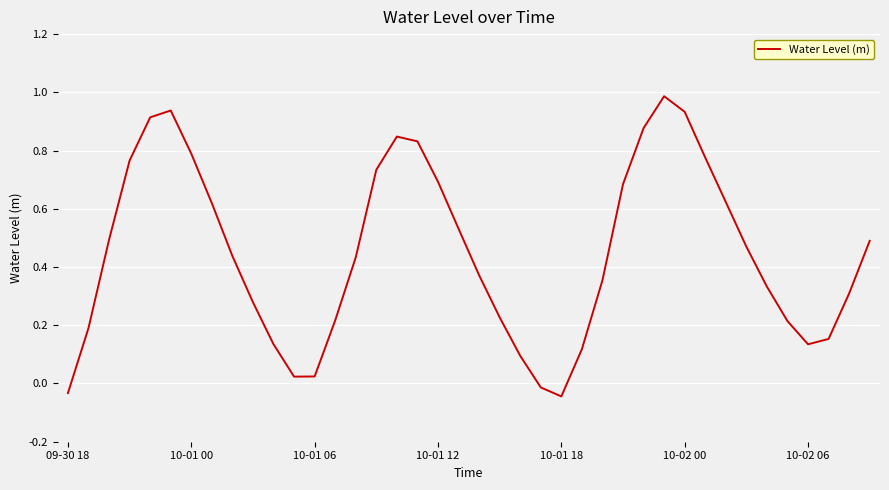

What is the greatest value displayed?

1.0